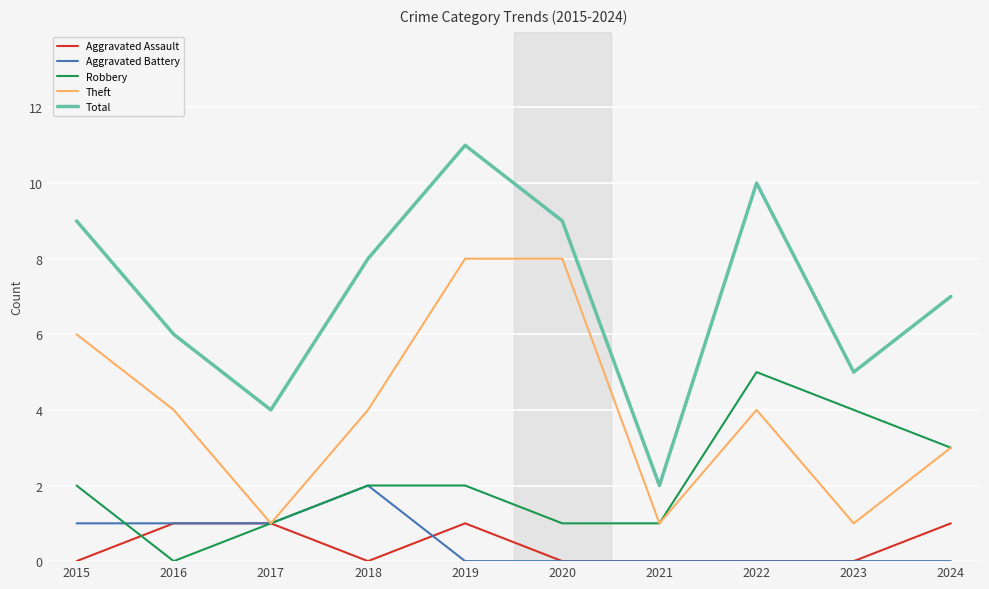

How many lines are shown in the chart?

5